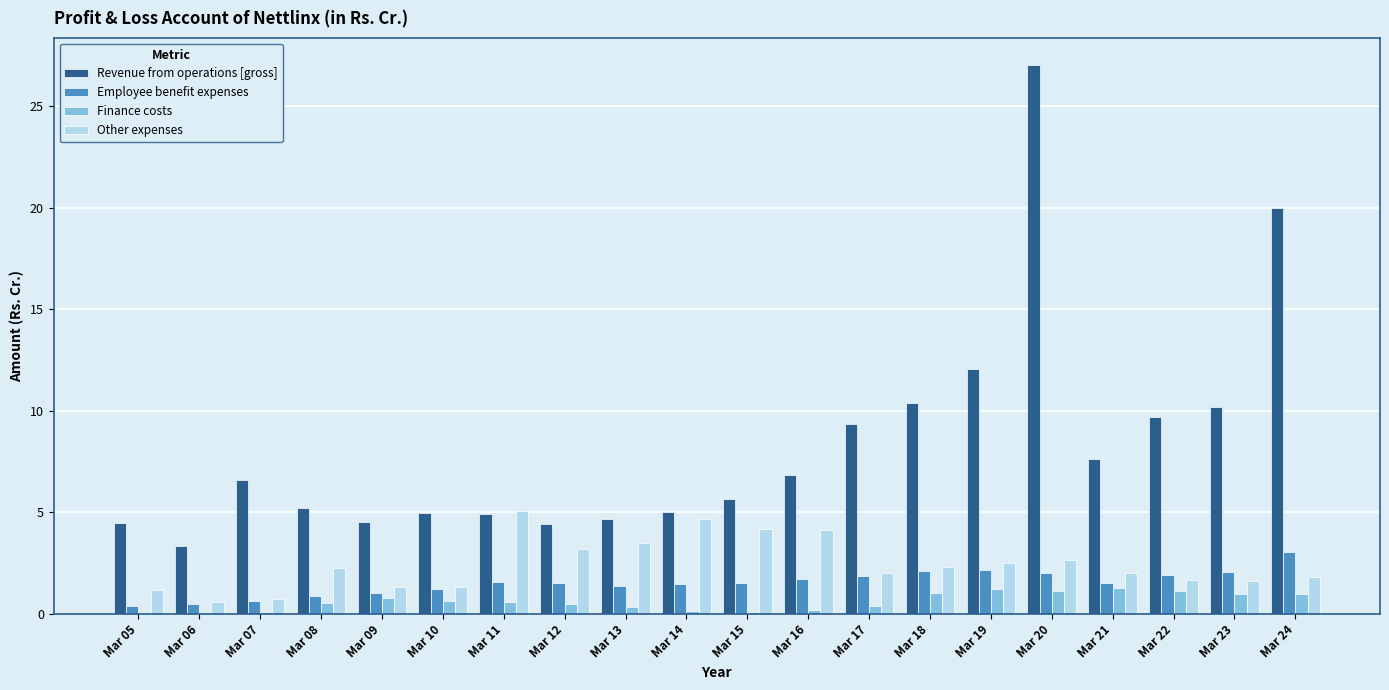

Is the value of Finance costs at Mar 09 greater than the value of Other expenses at Mar 20?

No